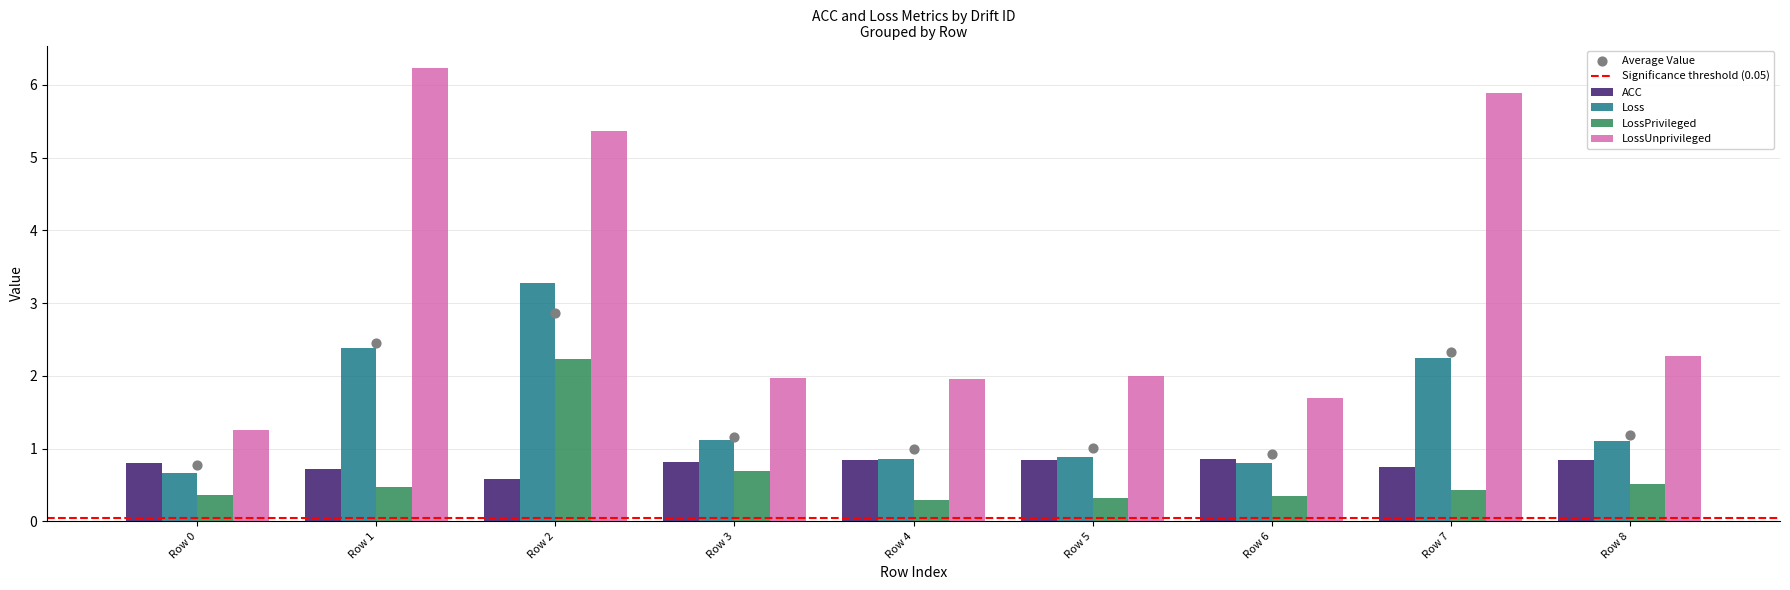

Is the value of LossUnprivileged at Row 8 greater than the value of ACC at Row 0?

Yes